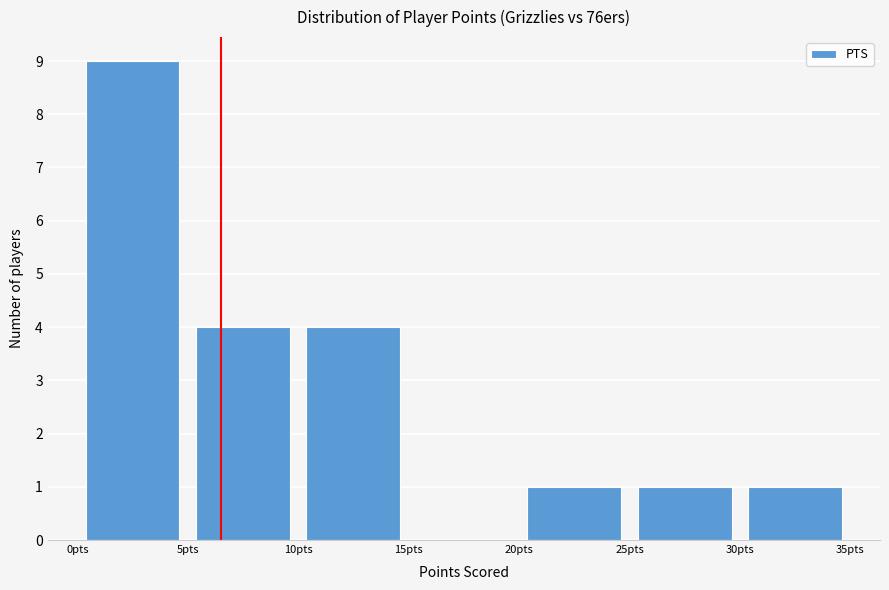

Reading left to right, list every bar in this chart as the range it spans on the x-axis followed by its height. The values are not printed on the chart, so give them approximately, as read against the axis.

0 to 5: 9
5 to 10: 4
10 to 15: 4
15 to 20: 0
20 to 25: 1
25 to 30: 1
30 to 35: 1